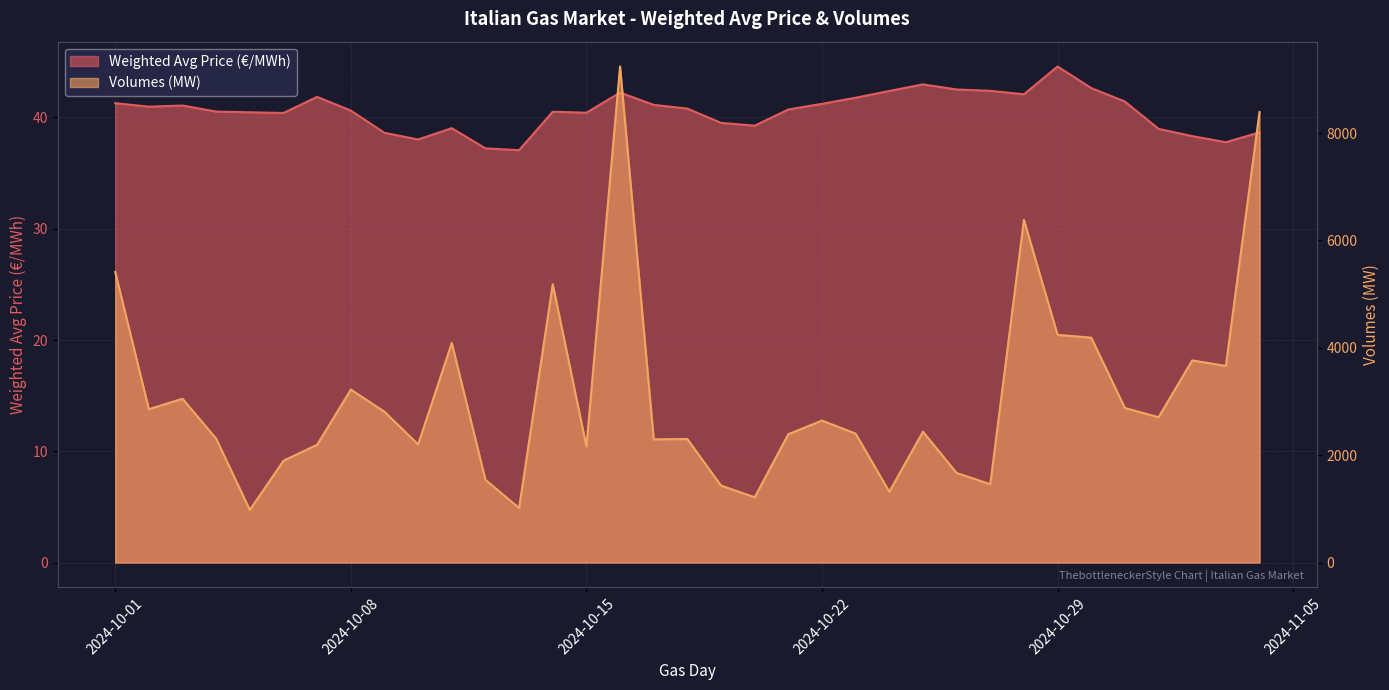

True or false: Volumes (MW) has more than 2 points higher than both neighbors.

True